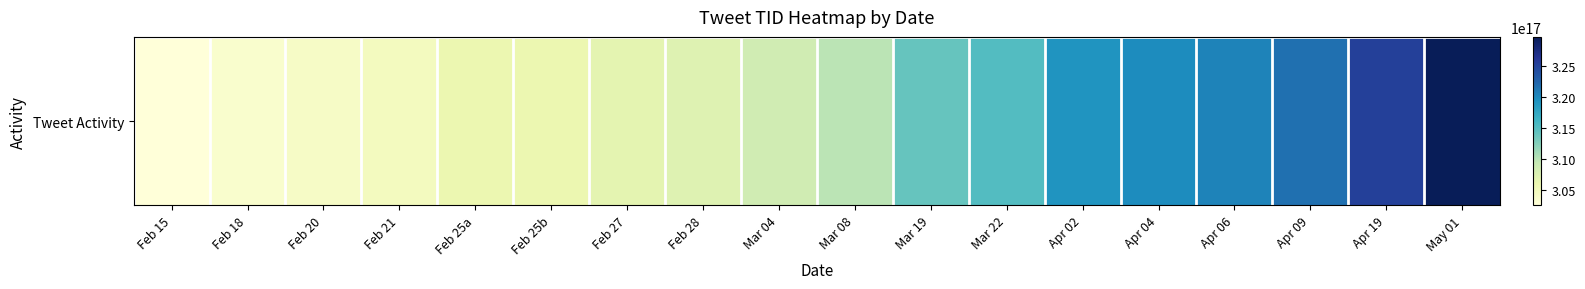

Reading left to right, transcribe all the data shown in this chart.

Feb 15=302512115653169152	Feb 18=303484857621835776	Feb 20=304150756590759936	Feb 21=304724979541495808	Feb 25a=305923188309782528	Feb 25b=305923275178000384	Feb 27=306741510395789312	Feb 28=307264611349045248	Mar 04=308540074453262336	Mar 08=309920996356395008	Mar 19=314030640796418048	Mar 22=315085682102132736	Apr 02=319115365349203968	Apr 04=319746401552699392	Apr 06=320385144731086848	Apr 09=321664859194408960	Apr 19=325245353764995072	May 01=329680650170941440